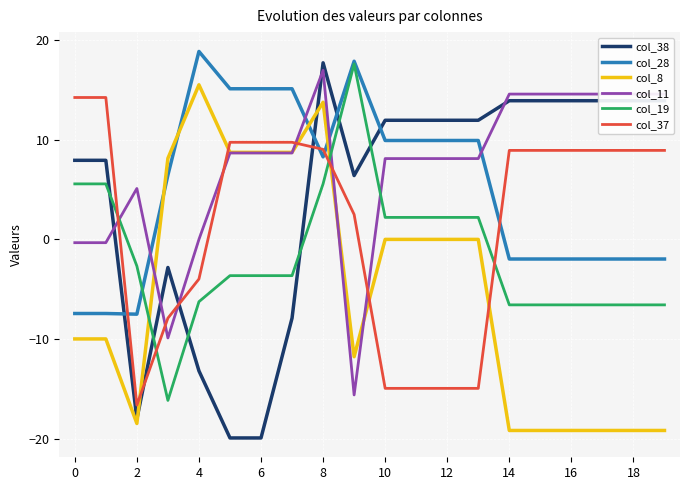

Which series has the largest total across all categories?

col_11